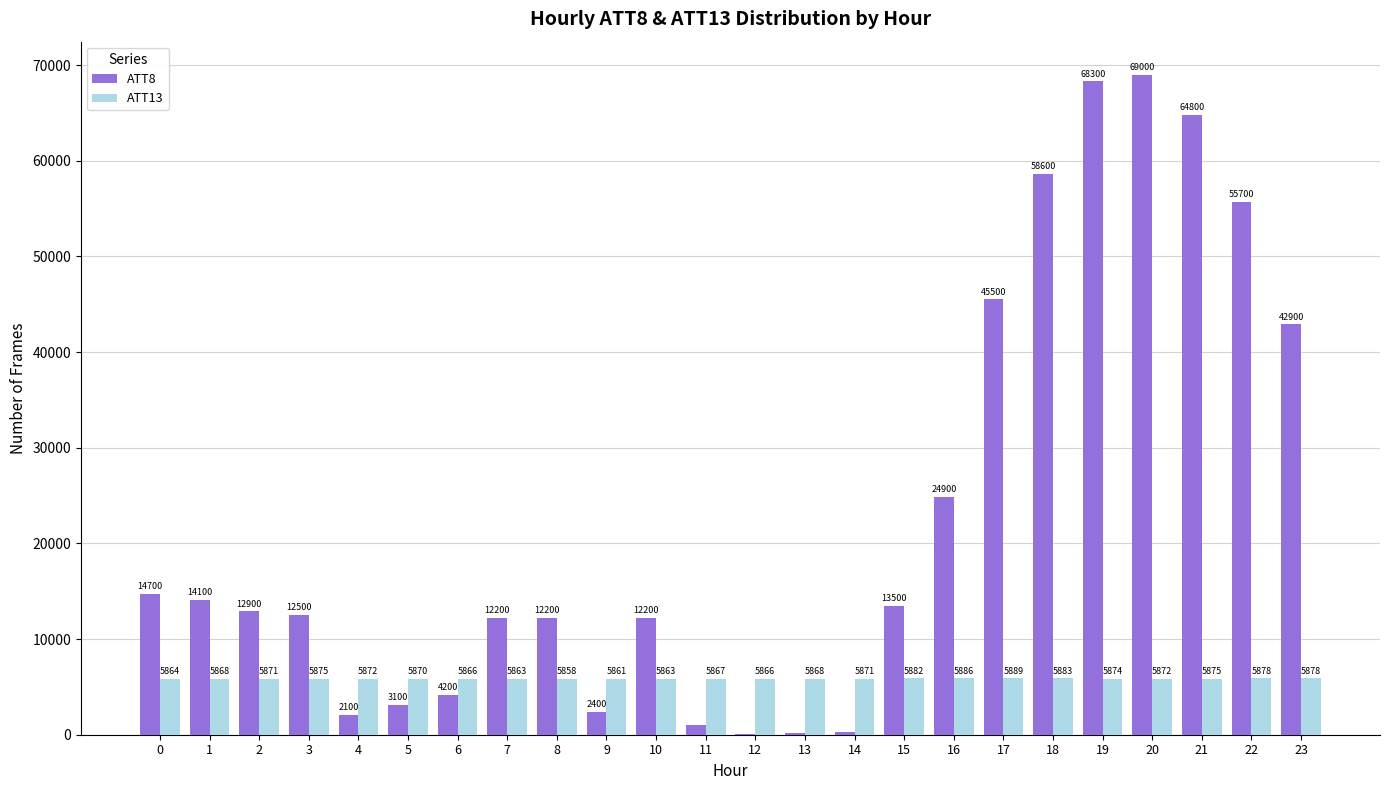

What is the maximum value for ATT8?

69000.0